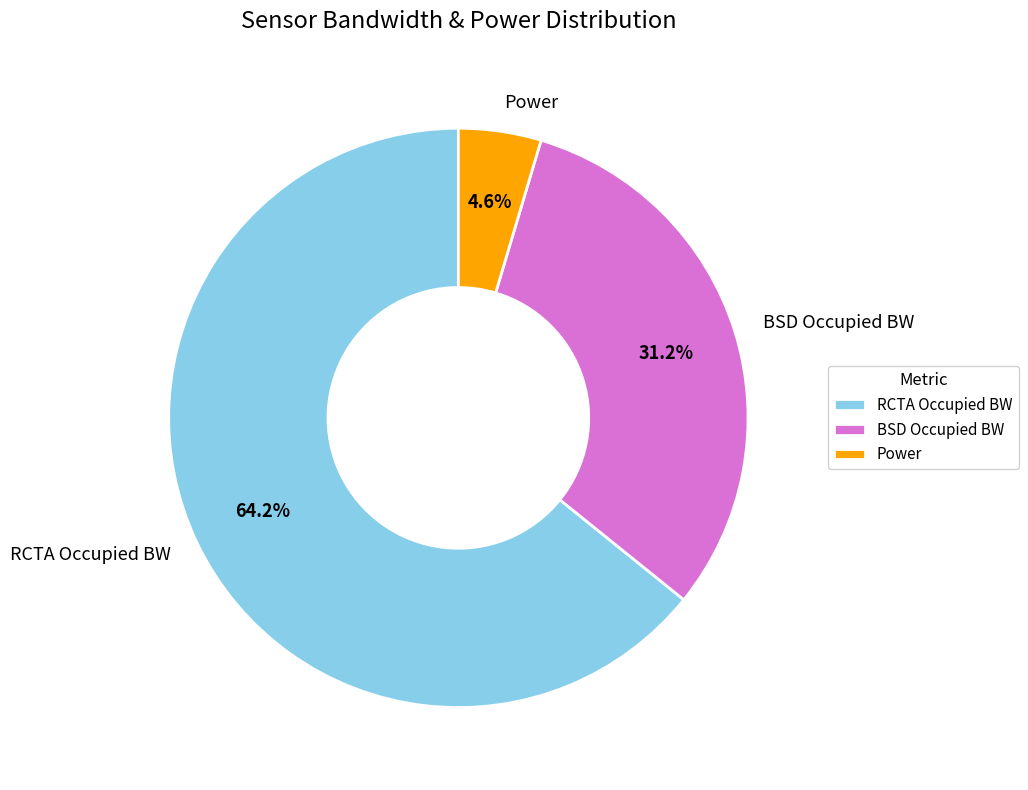

Which slice is the smallest?

Power